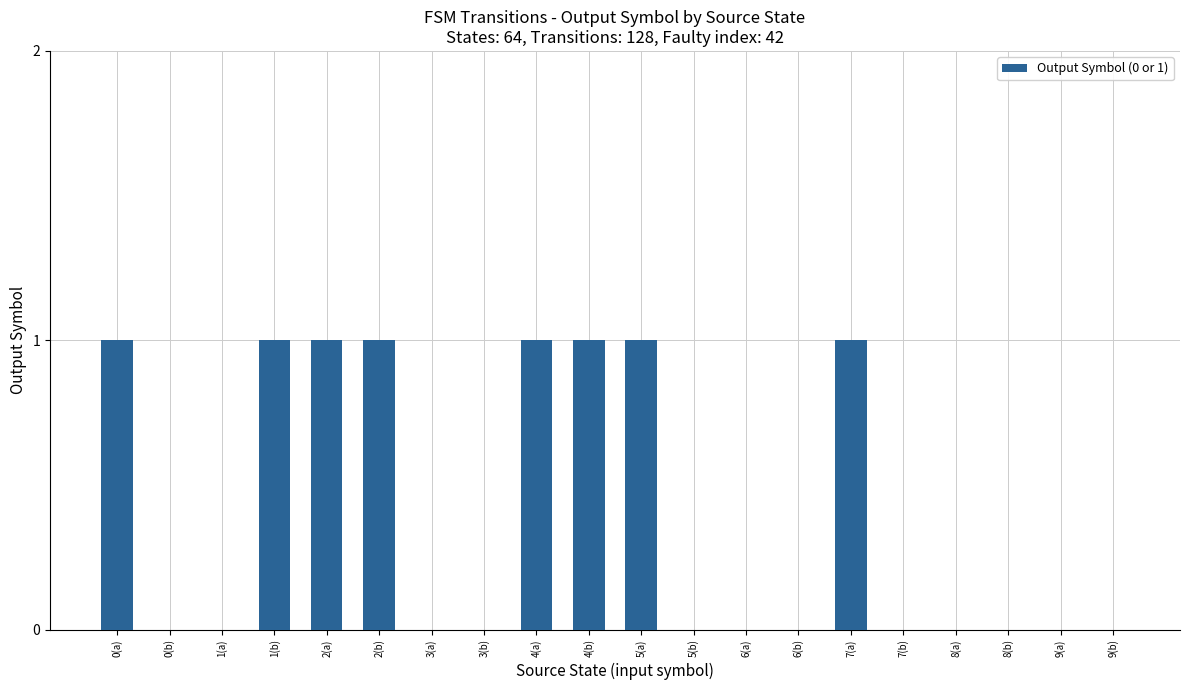

How many data points does each series have?

20